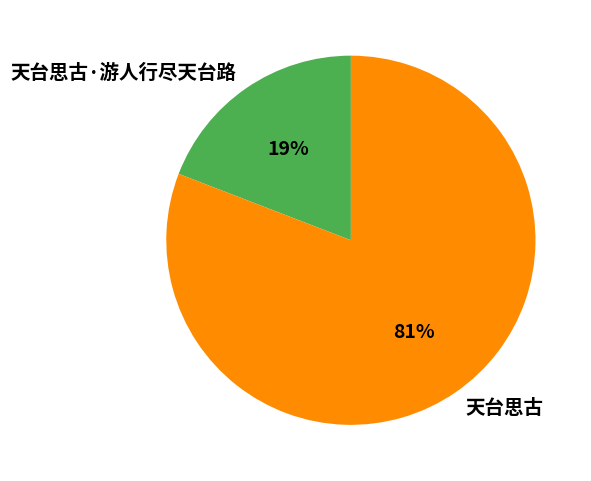

True or false: 天台思古·游人行尽天台路 accounts for 19% of the total.

True